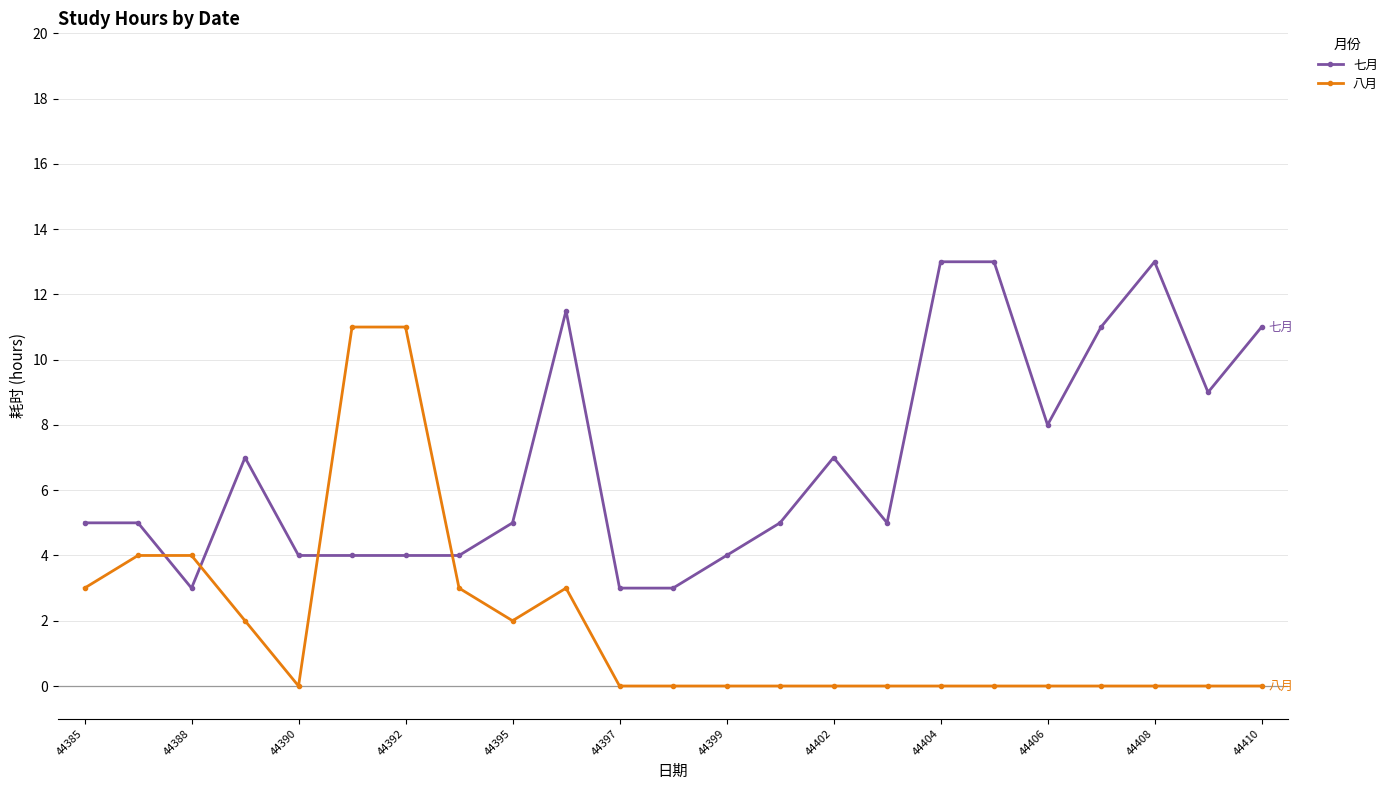

Which series ends up on top after the final intersection of 八月 and 七月?

七月